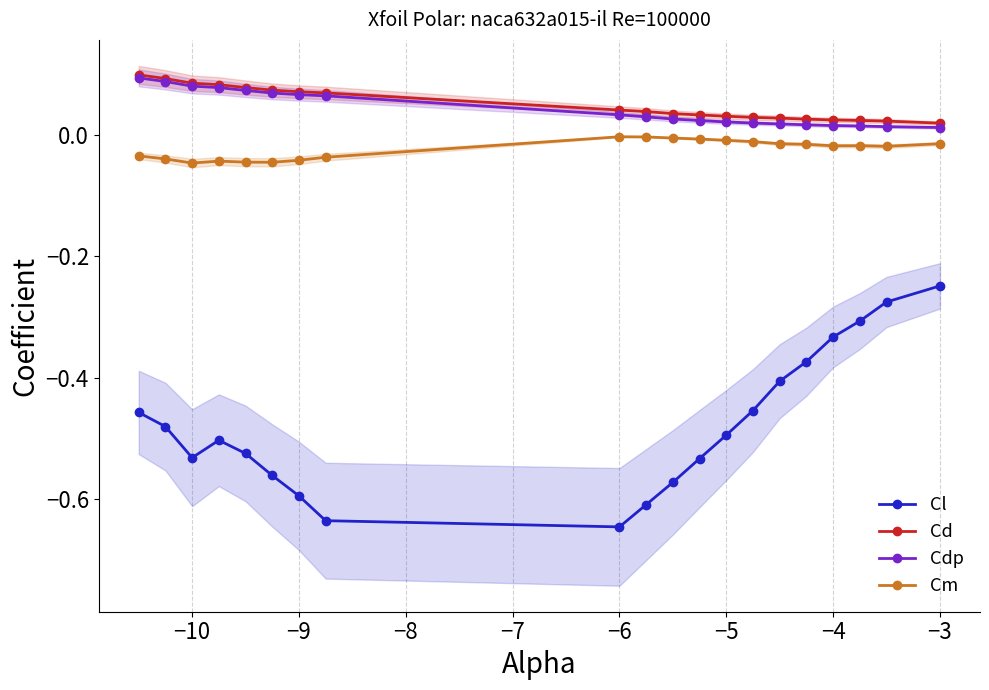

Is the value of Cm at −4 greater than the value of Cdp at −4?

No